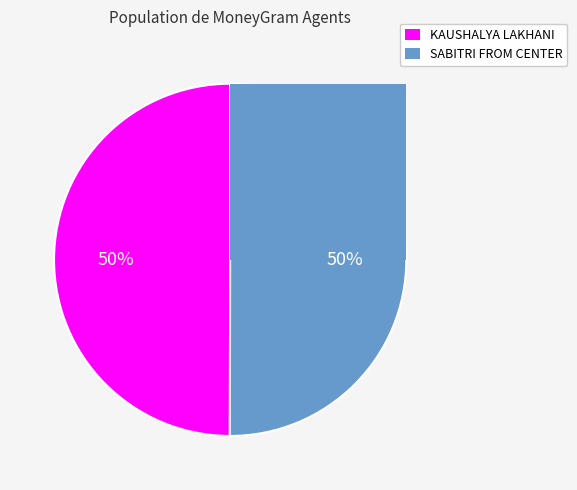

How many slices are in this pie chart?

2